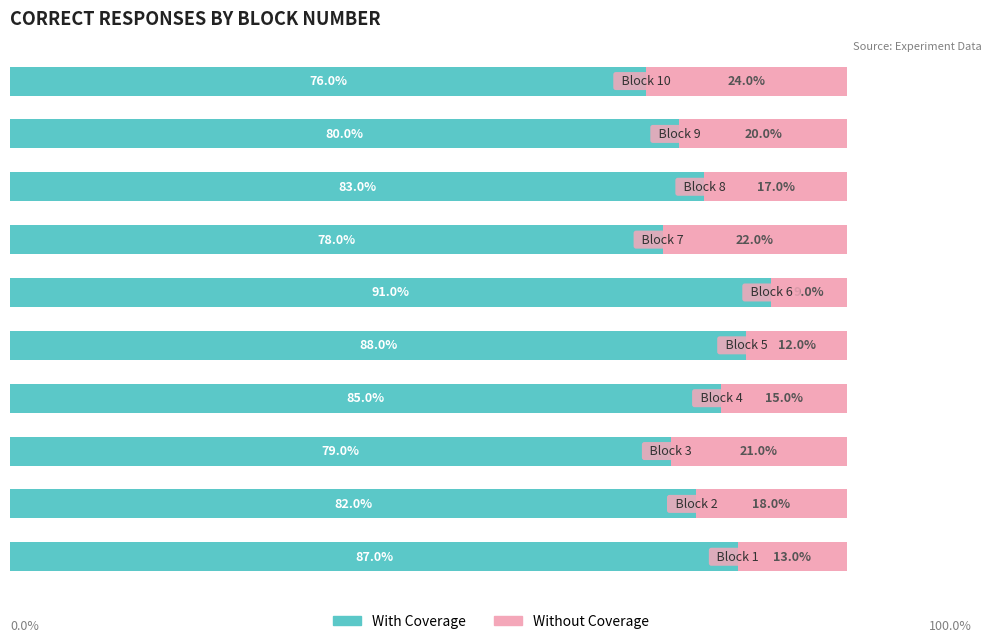

What are all the series names shown in the legend?

With Coverage, Without Coverage